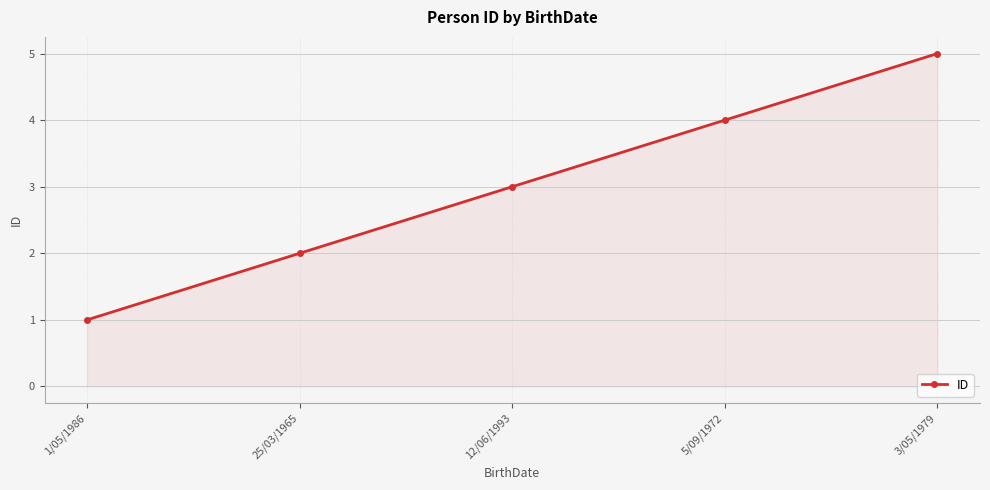

Approximately how many times larger is the value at 12/06/1993 compared to 1/05/1986?

3.0